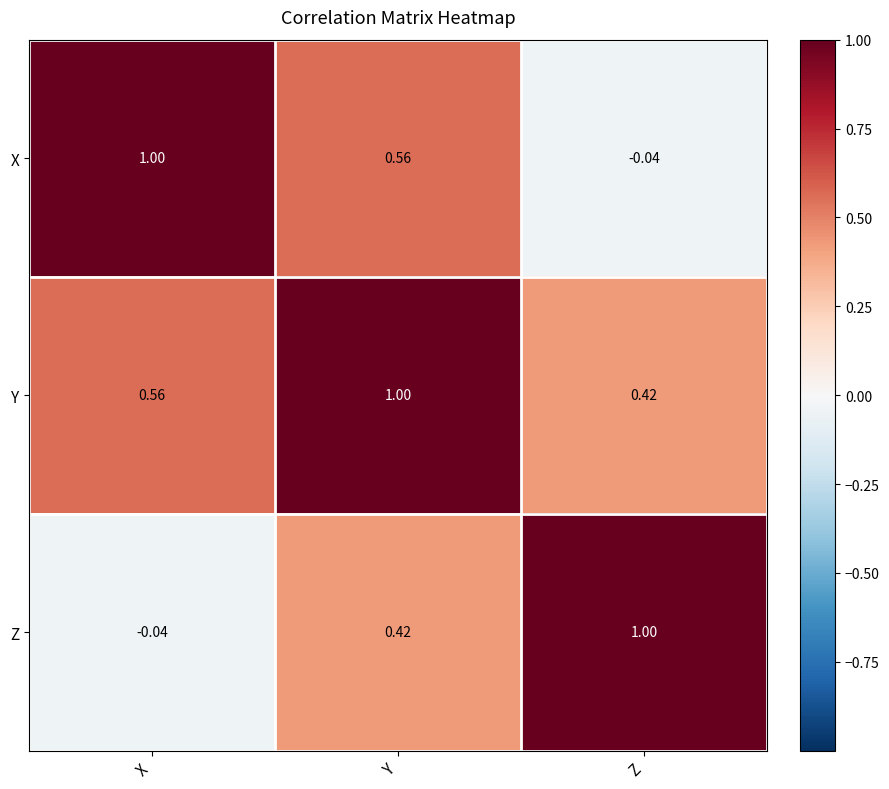

At Z, list the series in order from largest to smallest.

Z, Y, X